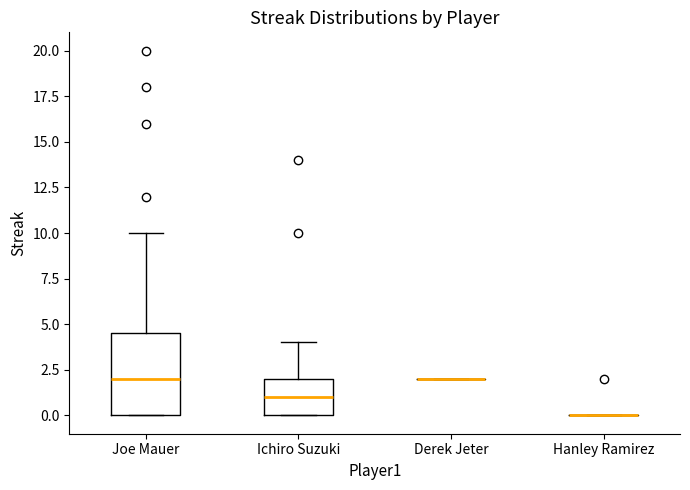

Where does the upper whisker of the box for Joe Mauer end on the y-axis? The values are not printed on the chart, so give them approximately, as read against the axis.

10.0